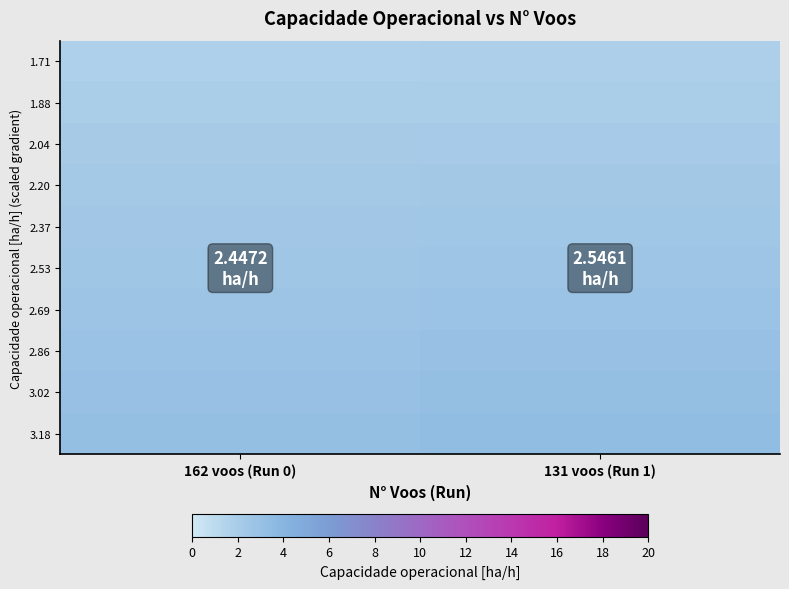

Reading left to right, list all the values displayed in this chart.

1.71: 162 voos (Run 0)=1.7	131 voos (Run 1)=1.8
1.88: 162 voos (Run 0)=1.9	131 voos (Run 1)=2.0
2.04: 162 voos (Run 0)=2.0	131 voos (Run 1)=2.1
2.20: 162 voos (Run 0)=2.2	131 voos (Run 1)=2.3
2.37: 162 voos (Run 0)=2.4	131 voos (Run 1)=2.5
2.53: 162 voos (Run 0)=2.5	131 voos (Run 1)=2.6
2.69: 162 voos (Run 0)=2.7	131 voos (Run 1)=2.8
2.86: 162 voos (Run 0)=2.9	131 voos (Run 1)=3.0
3.02: 162 voos (Run 0)=3.0	131 voos (Run 1)=3.1
3.18: 162 voos (Run 0)=3.2	131 voos (Run 1)=3.3